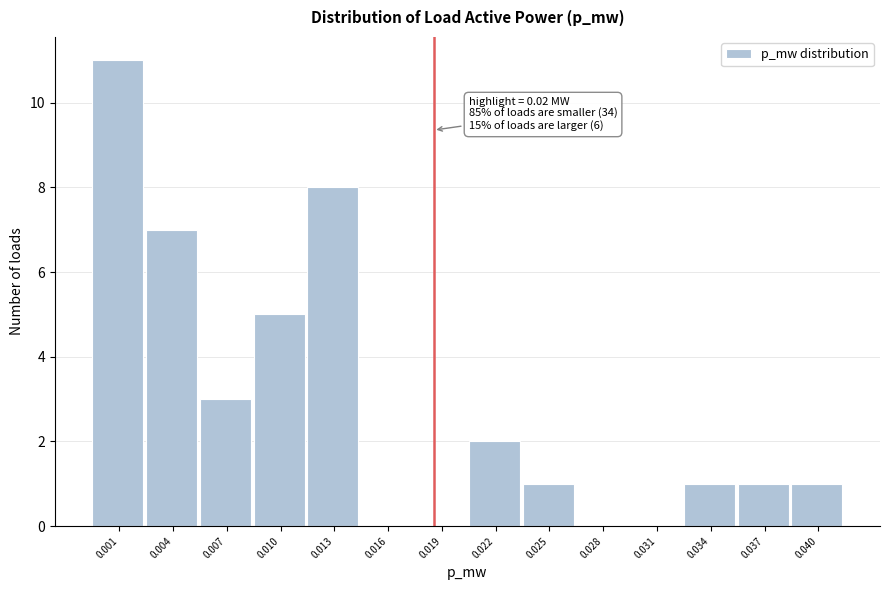

Reading left to right, extract all data points from this chart.

0.001=11	0.004=7	0.007=3	0.010=5	0.013=8	0.016=0	0.019=0	0.022=2	0.025=1	0.028=0	0.031=0	0.034=1	0.037=1	0.040=1